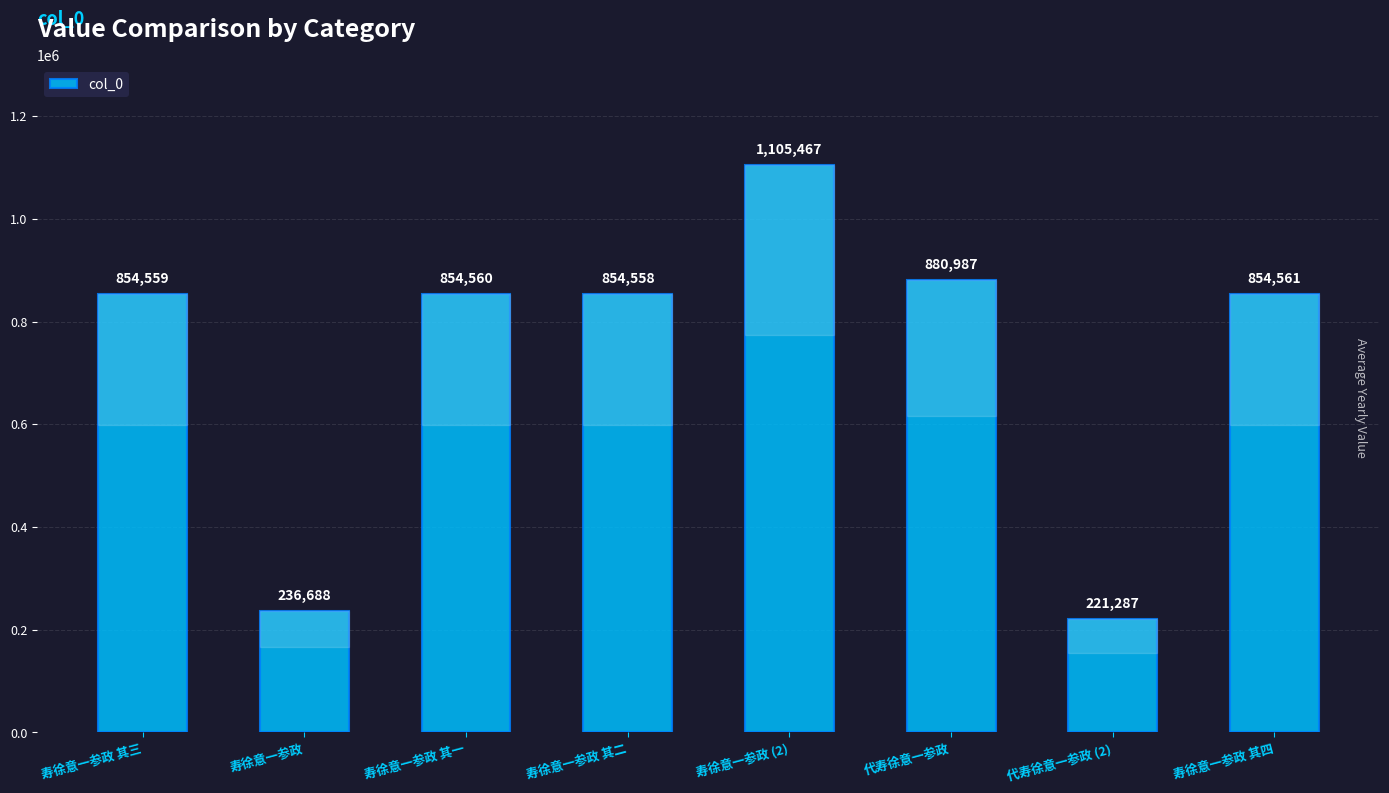

List the labels in order of value, smallest first.

代寿徐意一参政 (2), 寿徐意一参政, 寿徐意一参政 其二, 寿徐意一参政 其三, 寿徐意一参政 其一, 寿徐意一参政 其四, 代寿徐意一参政, 寿徐意一参政 (2)